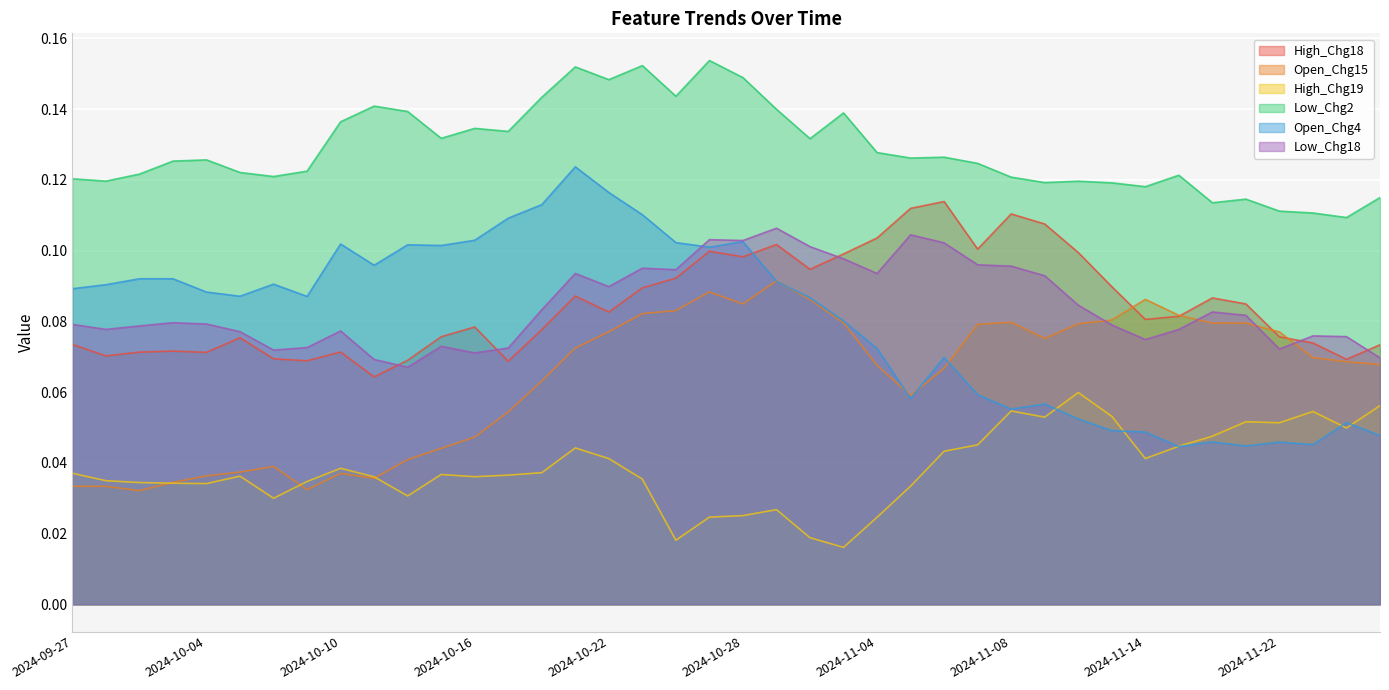

Which category has the highest value in the High_Chg19 series?

2024-11-12